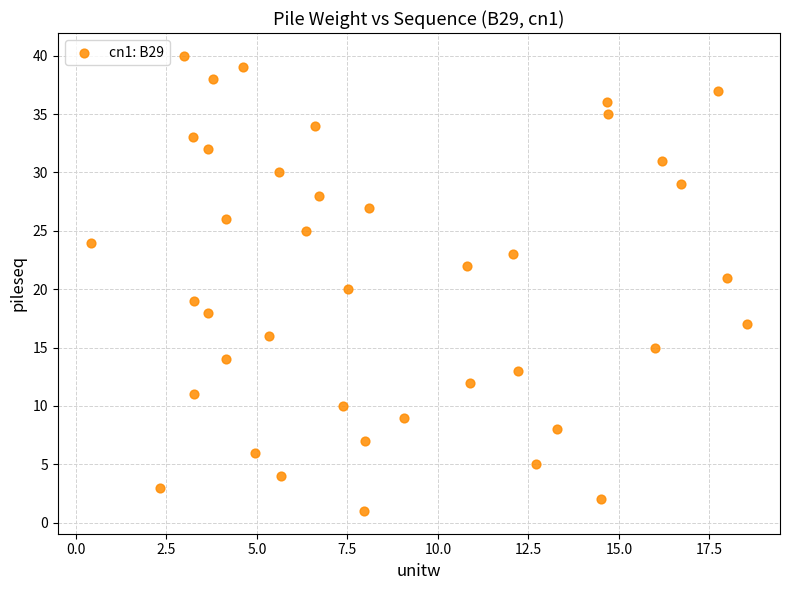

What is the range of Y values (max minus min)?

39